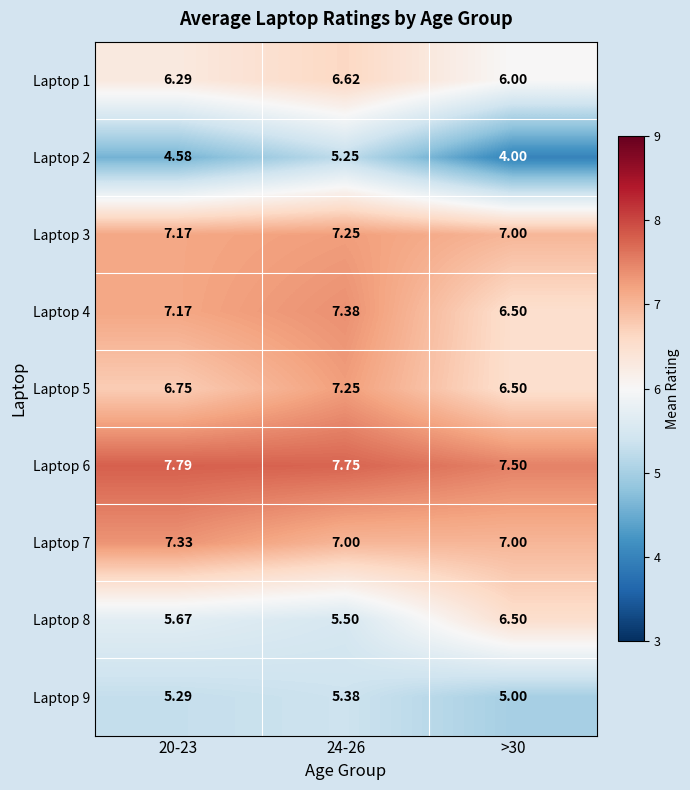

At which category is the sum across all series the highest?

24-26